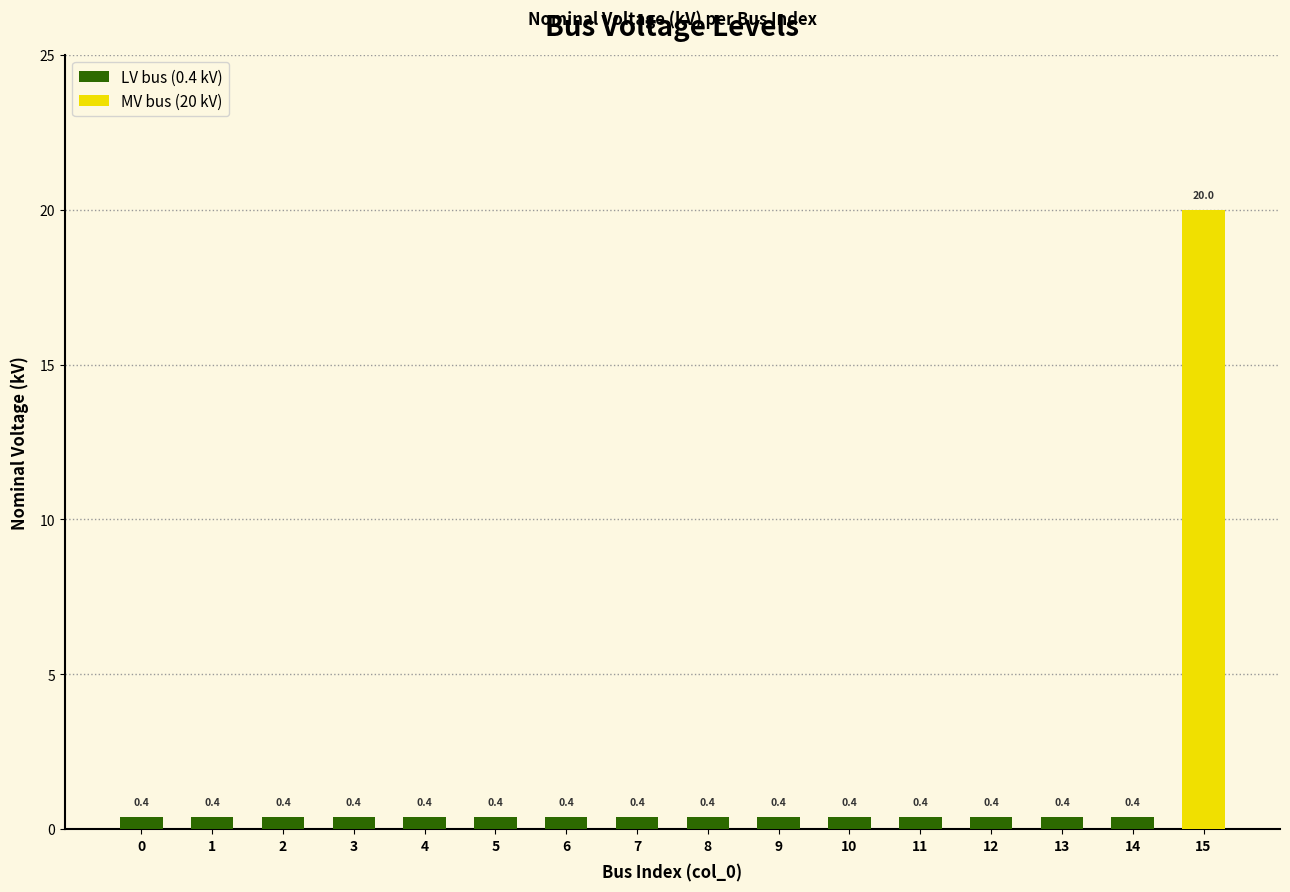

Read the value at 15.

20.0